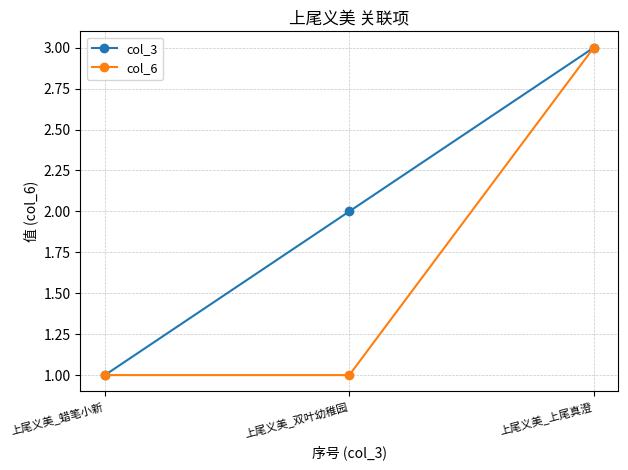

At which label is col_3 closest to 2?

上尾义美_双叶幼稚园